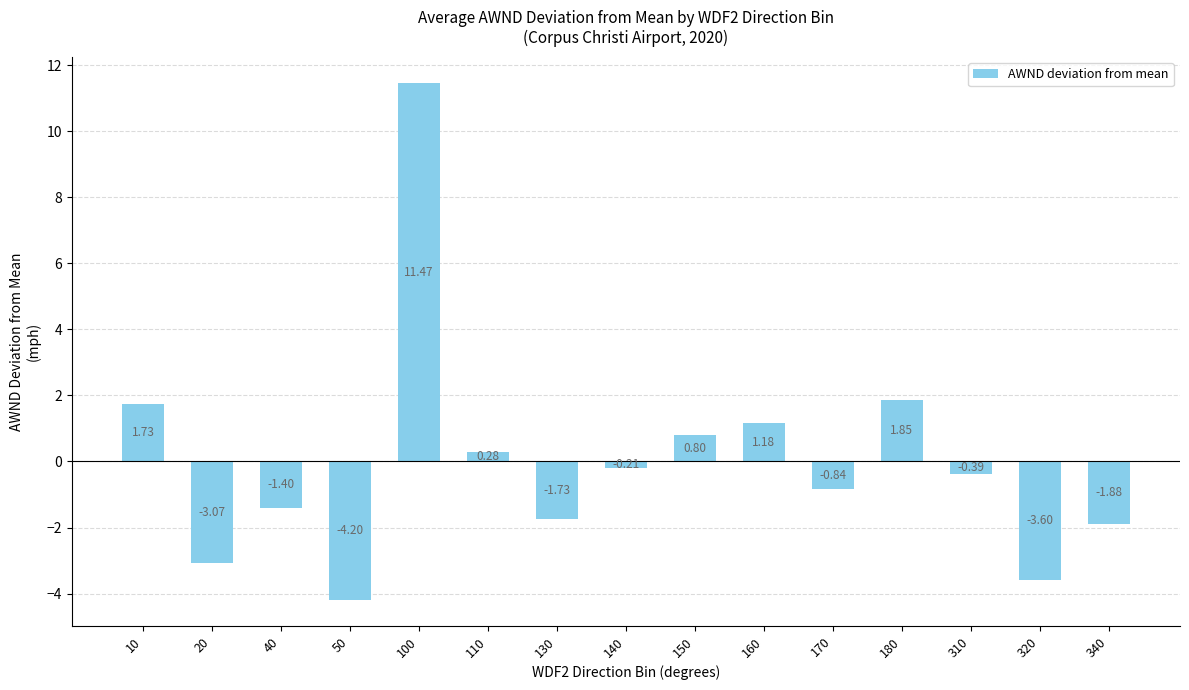

List the labels in order of value, smallest first.

50, 320, 20, 340, 130, 40, 170, 310, 140, 110, 150, 160, 10, 180, 100